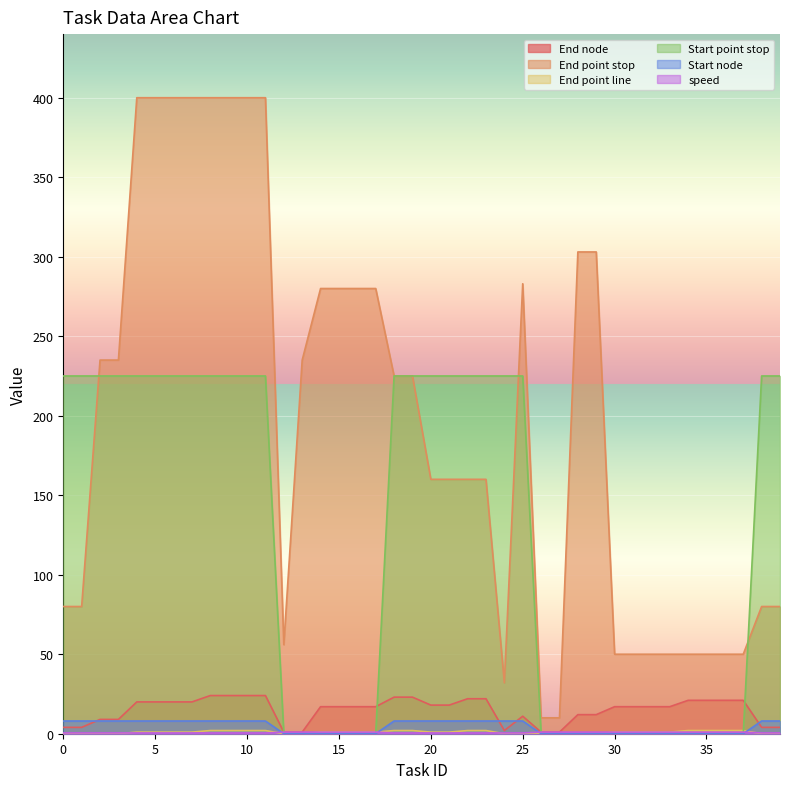

What are all the series names shown in the legend?

End node, End point stop, End point line, Start point stop, Start node, speed